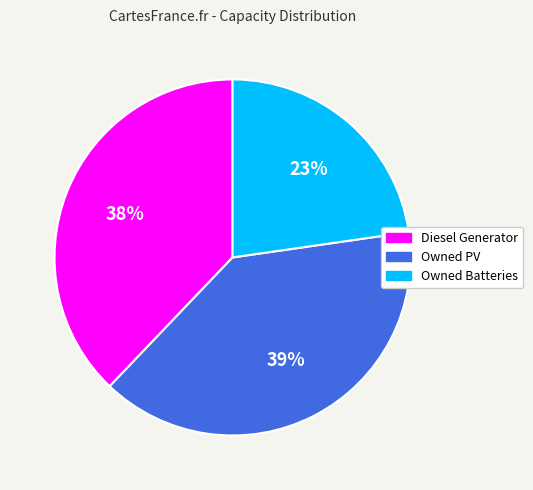

Rank the categories by value from lowest to highest.

Owned Batteries, Diesel Generator, Owned PV